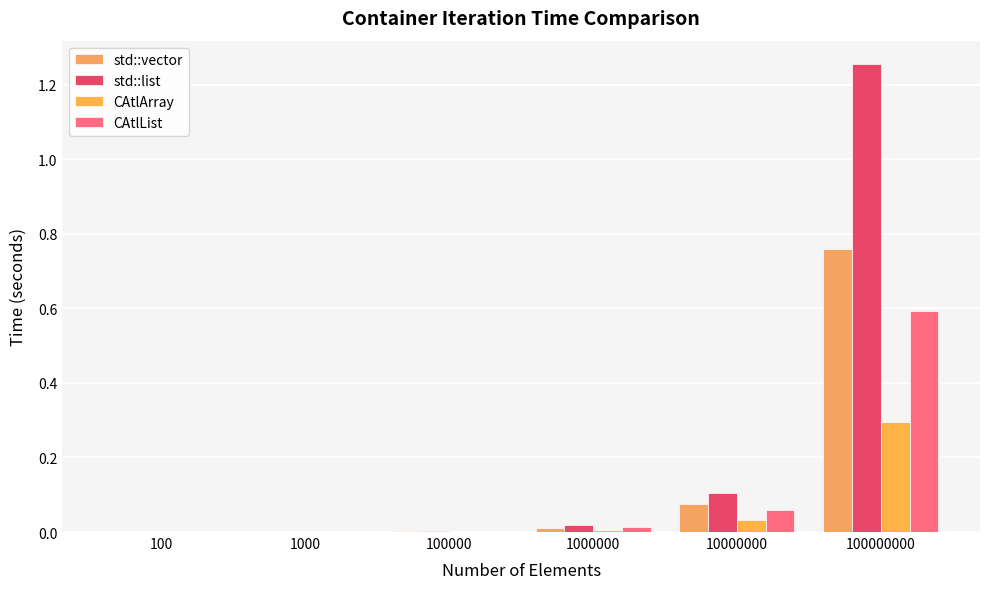

Which series changed the most between 100000 and 100000000?

std::list